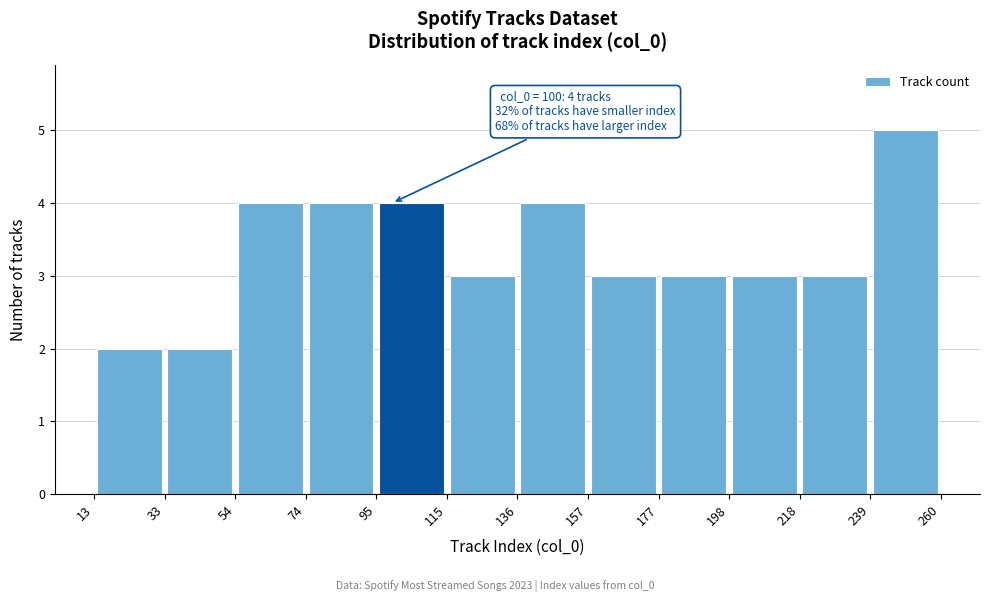

Which range on the x-axis has the tallest bar?

239 to 260